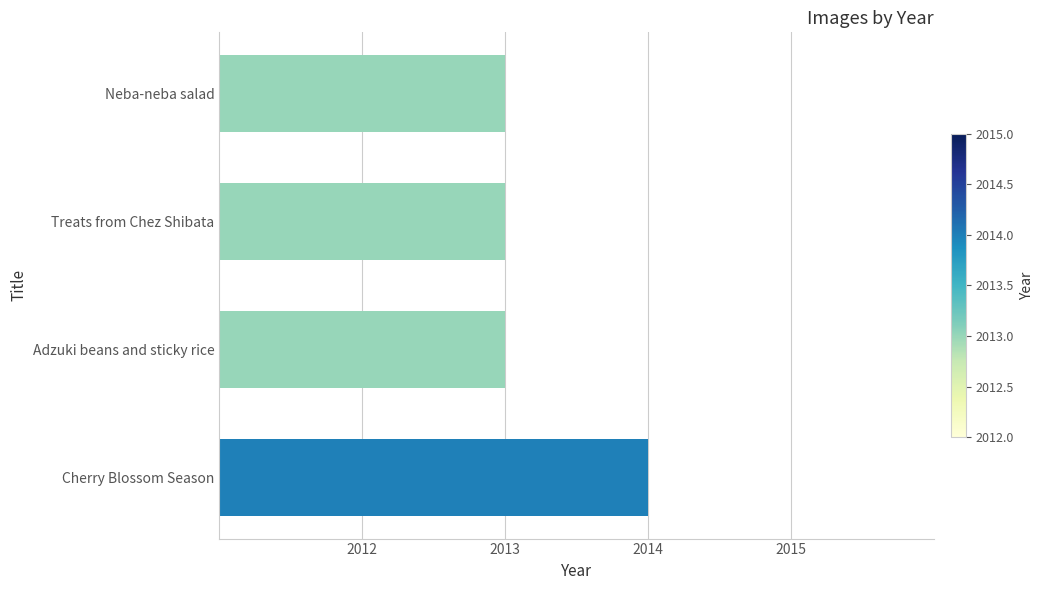

Does the chart contain any negative values?

No